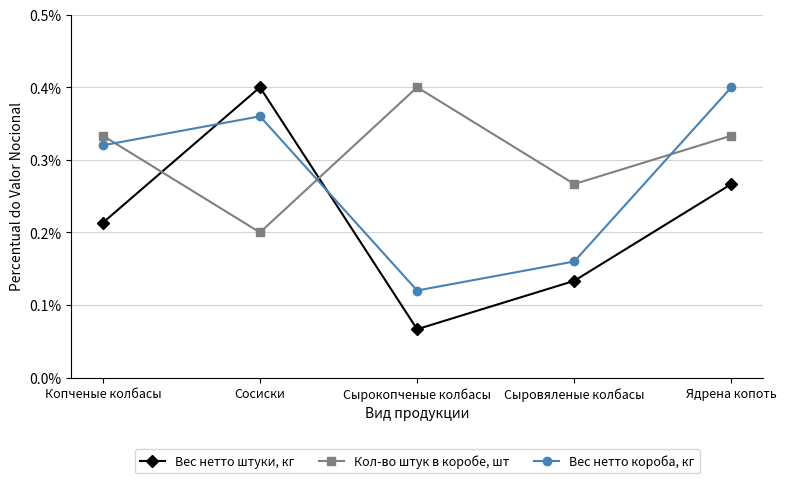

List the series in order of their overall mean, lowest first.

Вес нетто штуки, кг, Вес нетто короба, кг, Кол-во штук в коробе, шт